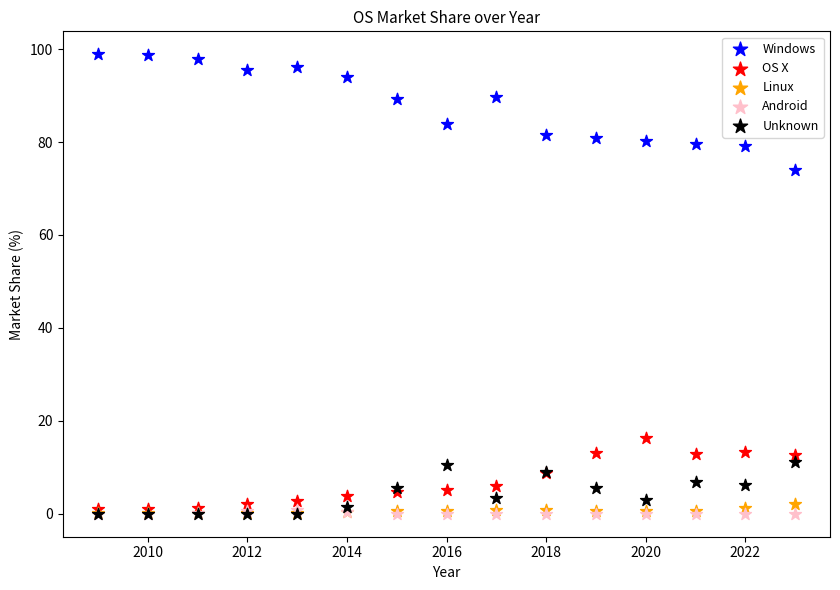

In the Windows series, what Y value is closest to 86?

83.9